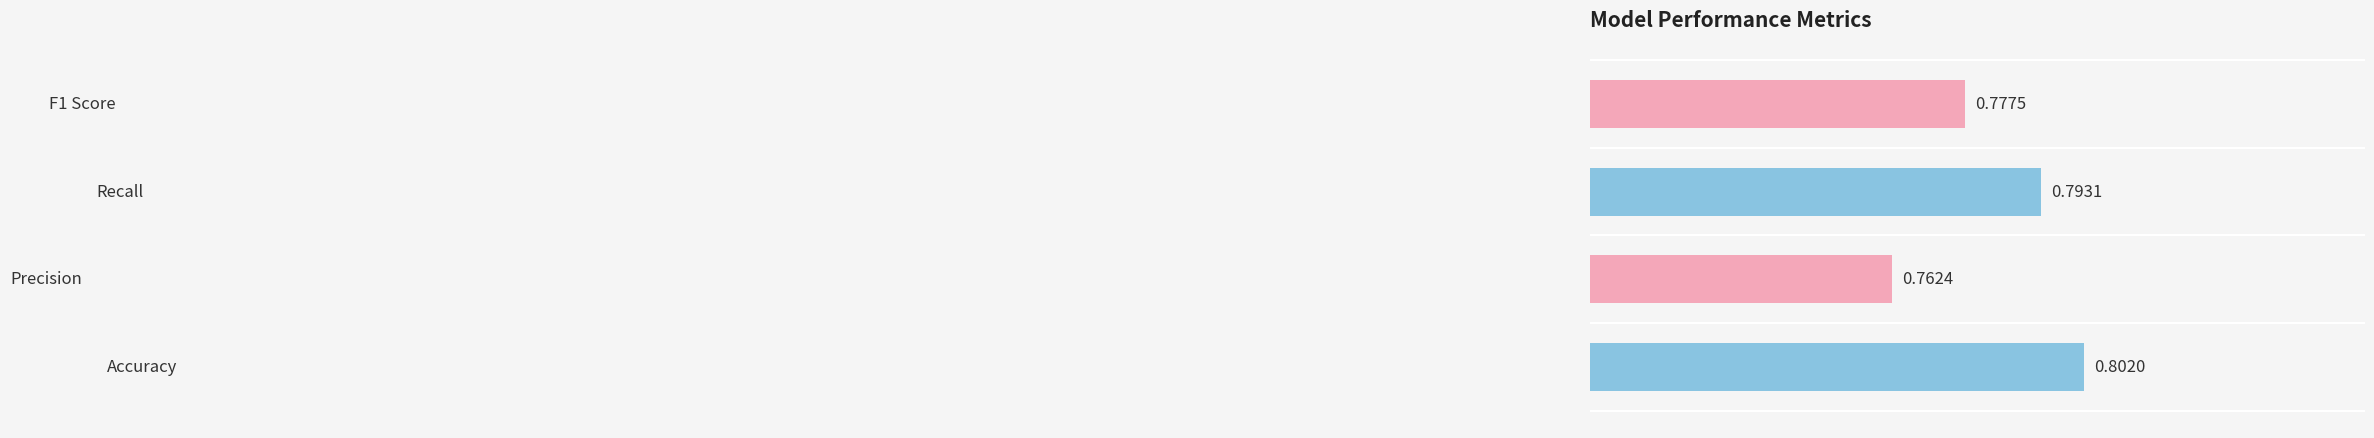

What is the sum of all values?

3.1